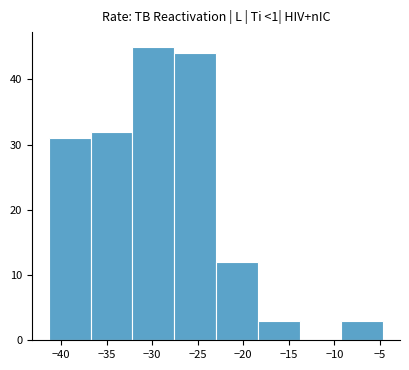

Which range on the x-axis has the tallest bar?

-32.0 to -27.5